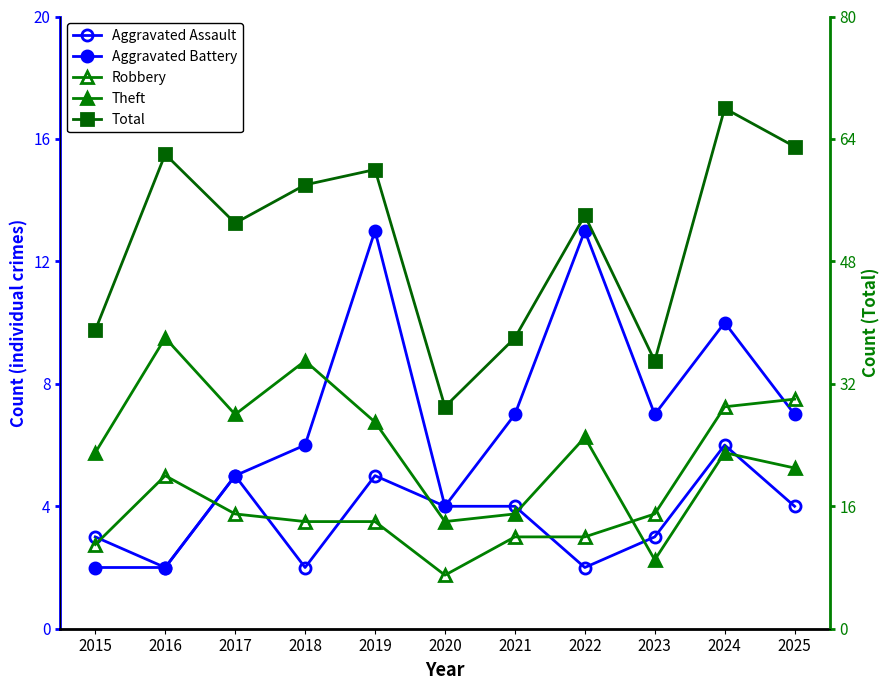

True or false: Aggravated Battery and Aggravated Assault cross at least once.

False